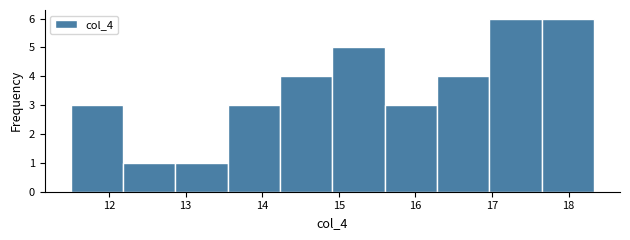

How tall is the bar that spans 14.9 to 15.6 on the x-axis? Neither the bar edges nor the heights are printed on the chart, so give them approximately, as read against the axes.

5